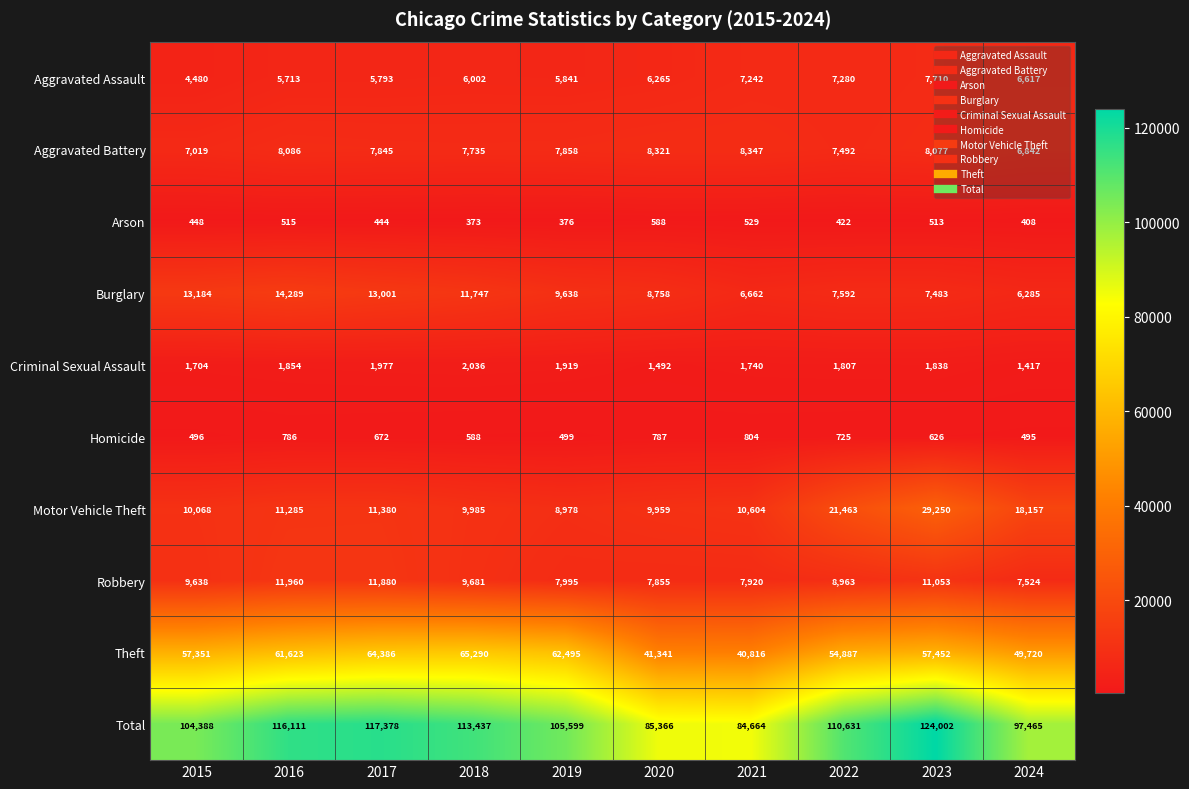

Where is Aggravated Assault nearest to the value 6095?

2018